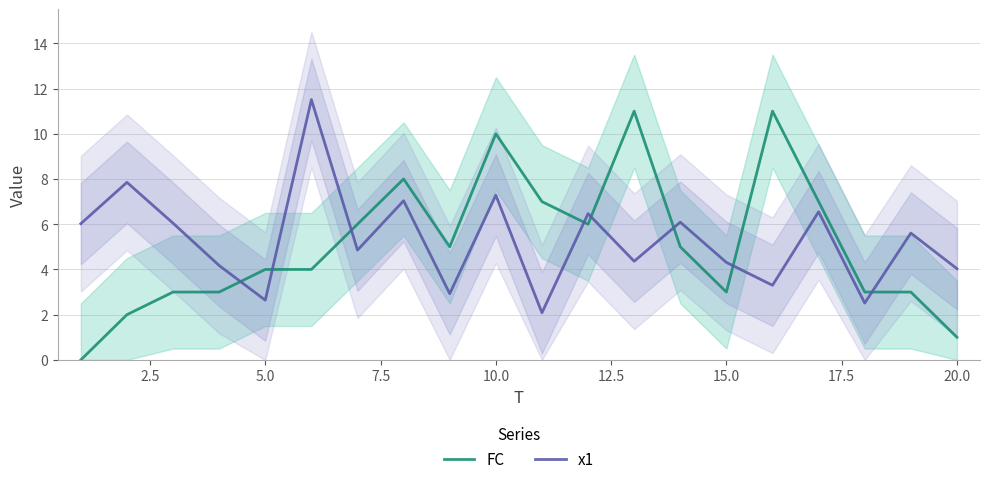

At how many categories does at least one series exceed 9?

4